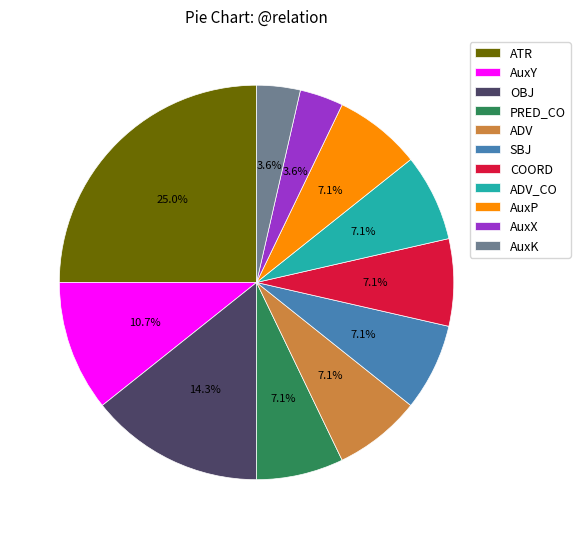

Approximately how many times larger is the value at PRED_CO compared to AuxK?

2.0